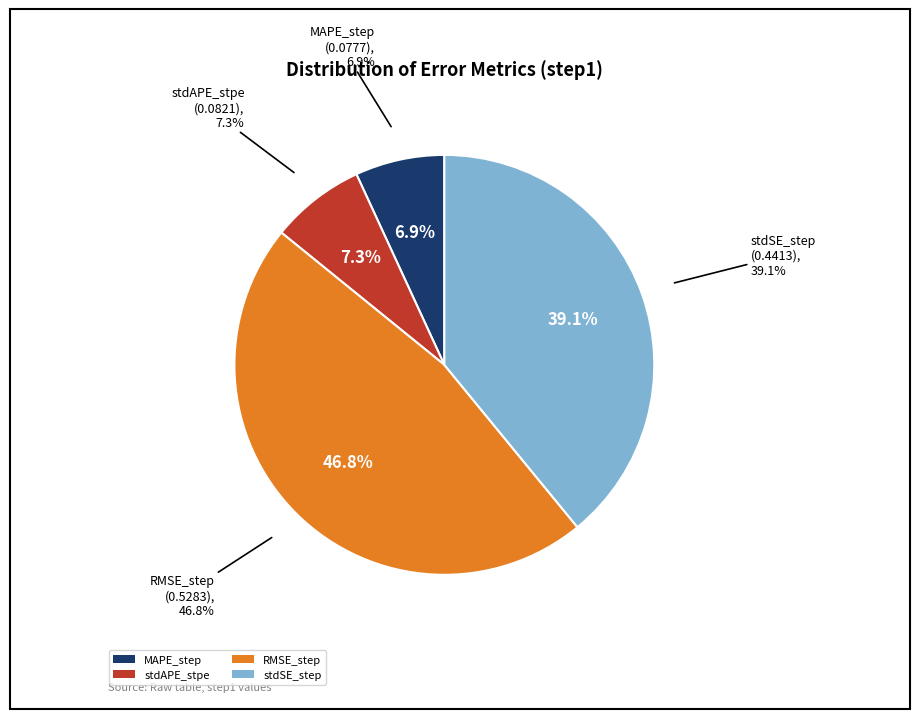

To the nearest percent, what is the average slice percentage?

25%